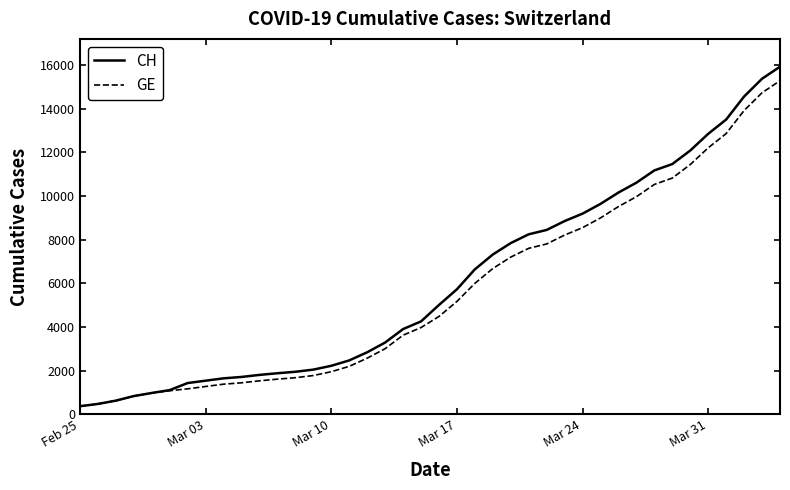

Count the number of data series in this chart.

2